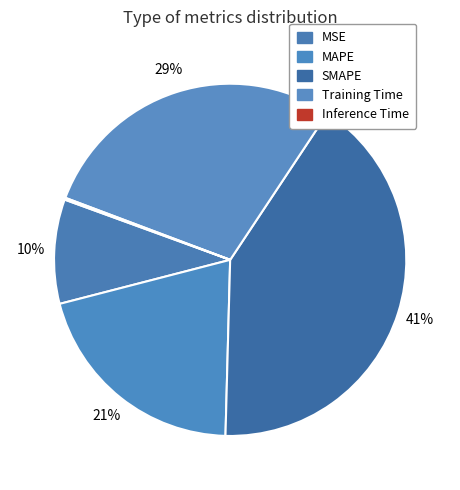

Is it true that Inference Time is 0% of the pie?

True